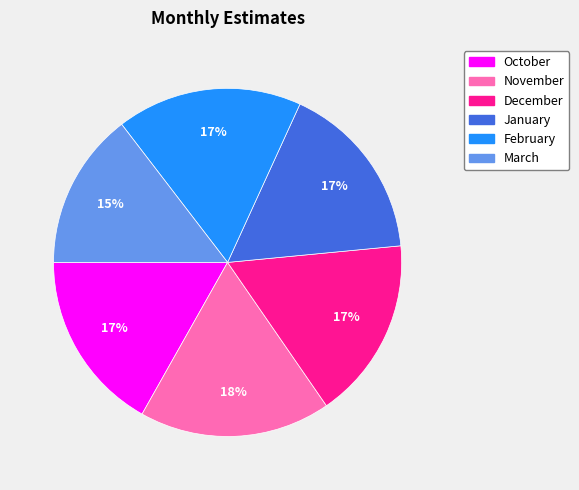

To the nearest percent, what percentage of the pie is February?

17%